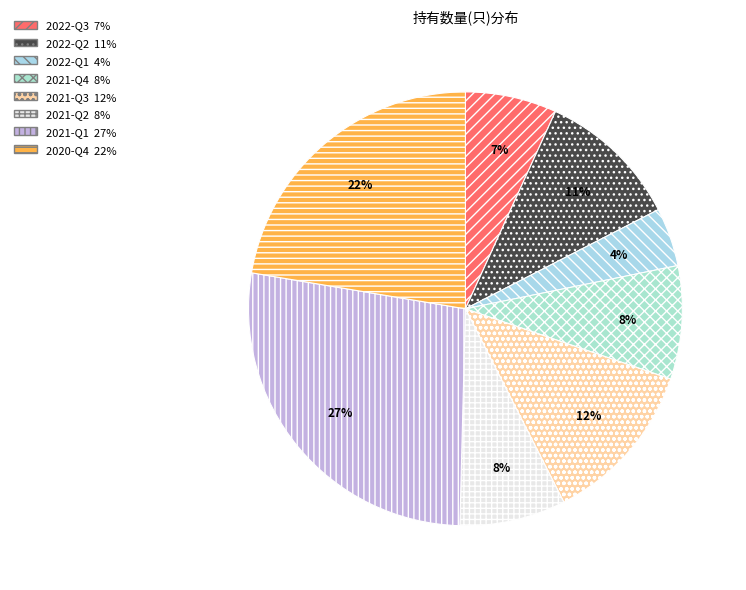

Count the number of slices in the pie.

8